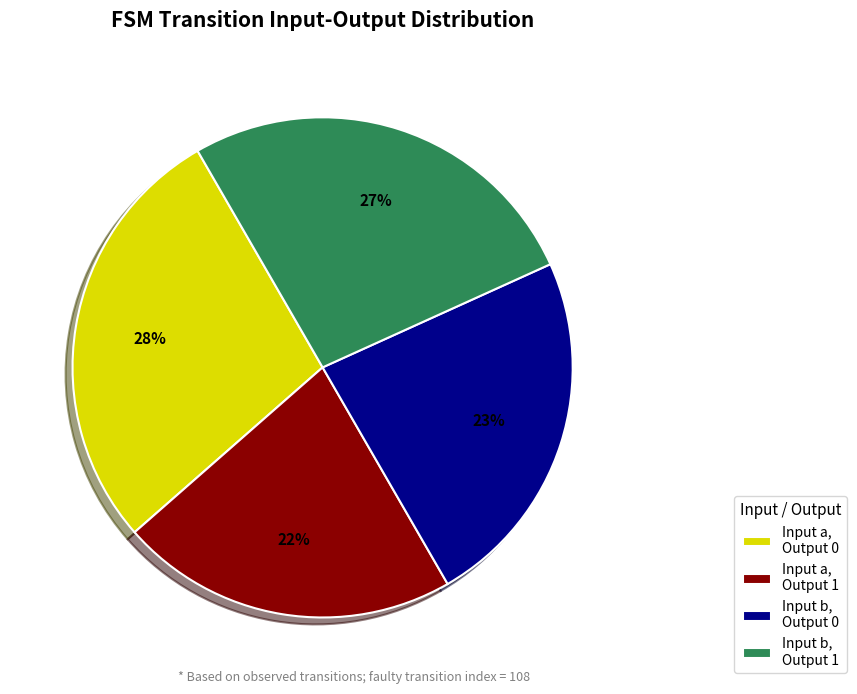

Is it true that Input a, Output 0 is 36% of the pie?

False